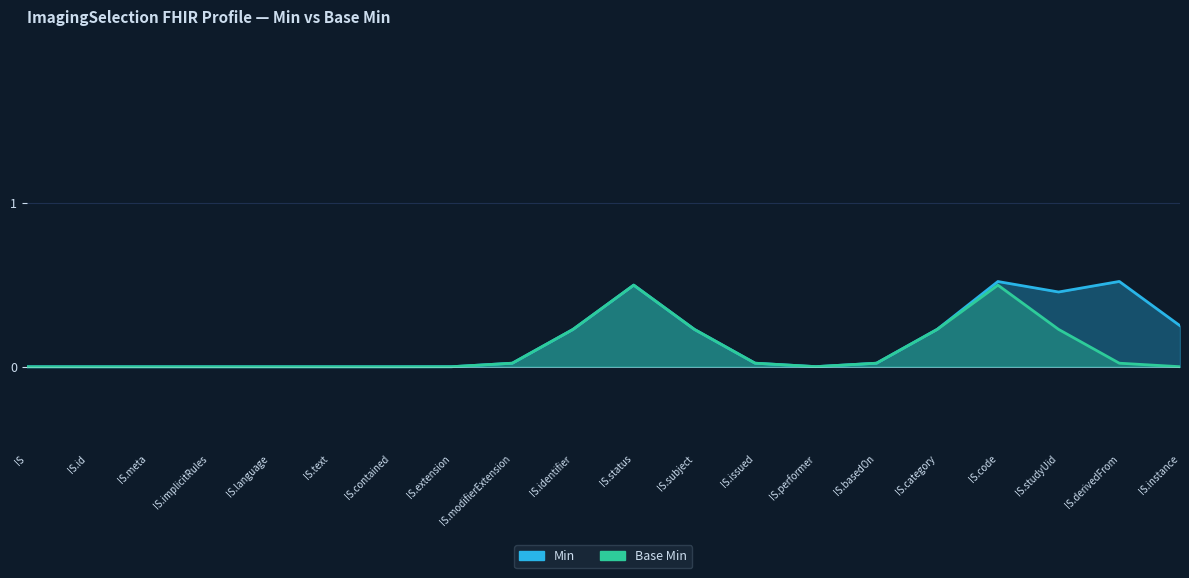

Which series has the widest spread of values?

Min